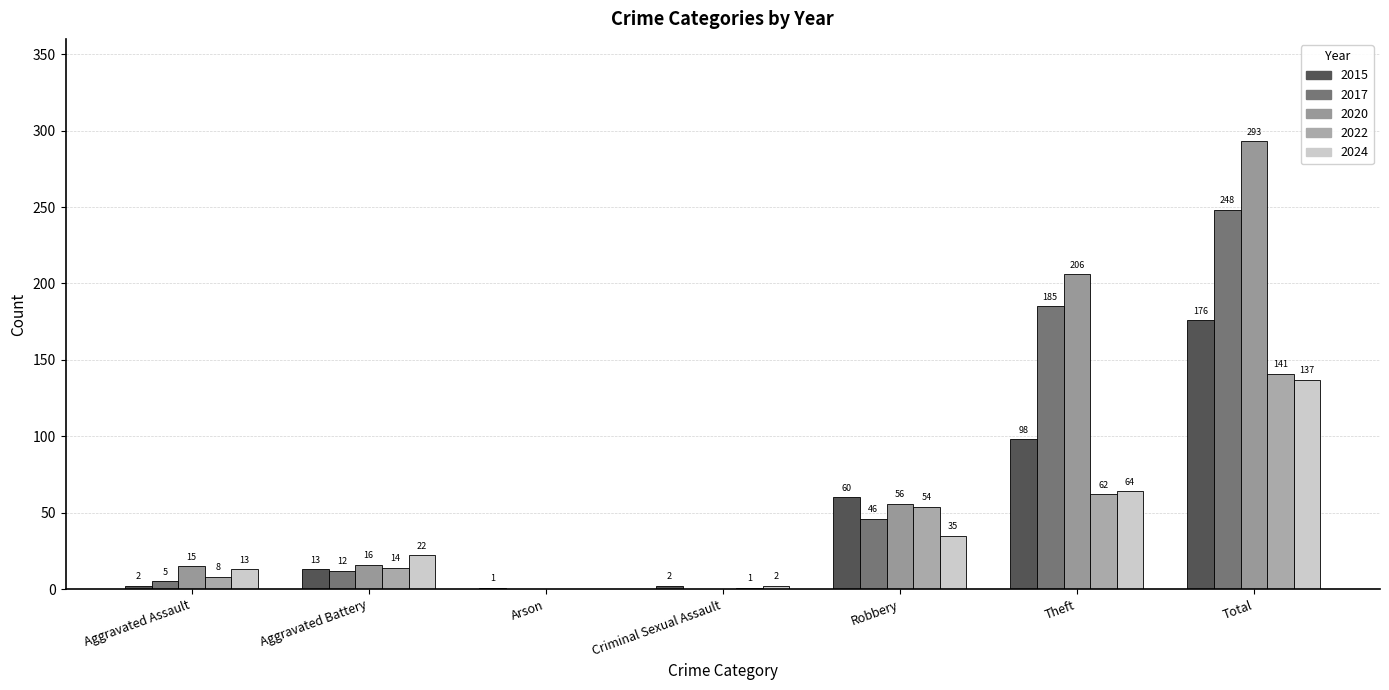

The value of 2015 at Aggravated Battery is 18. True or false?

False